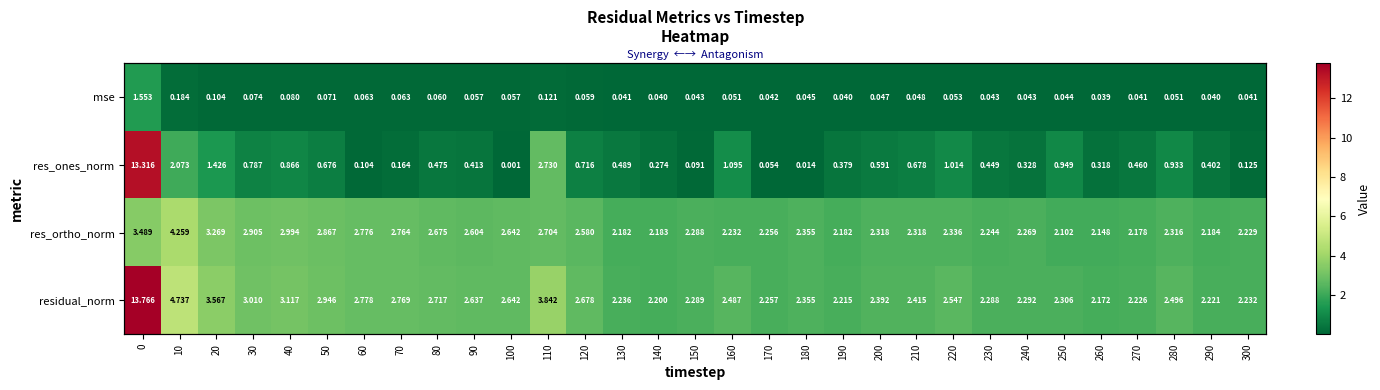

How many series are shown in this chart?

4